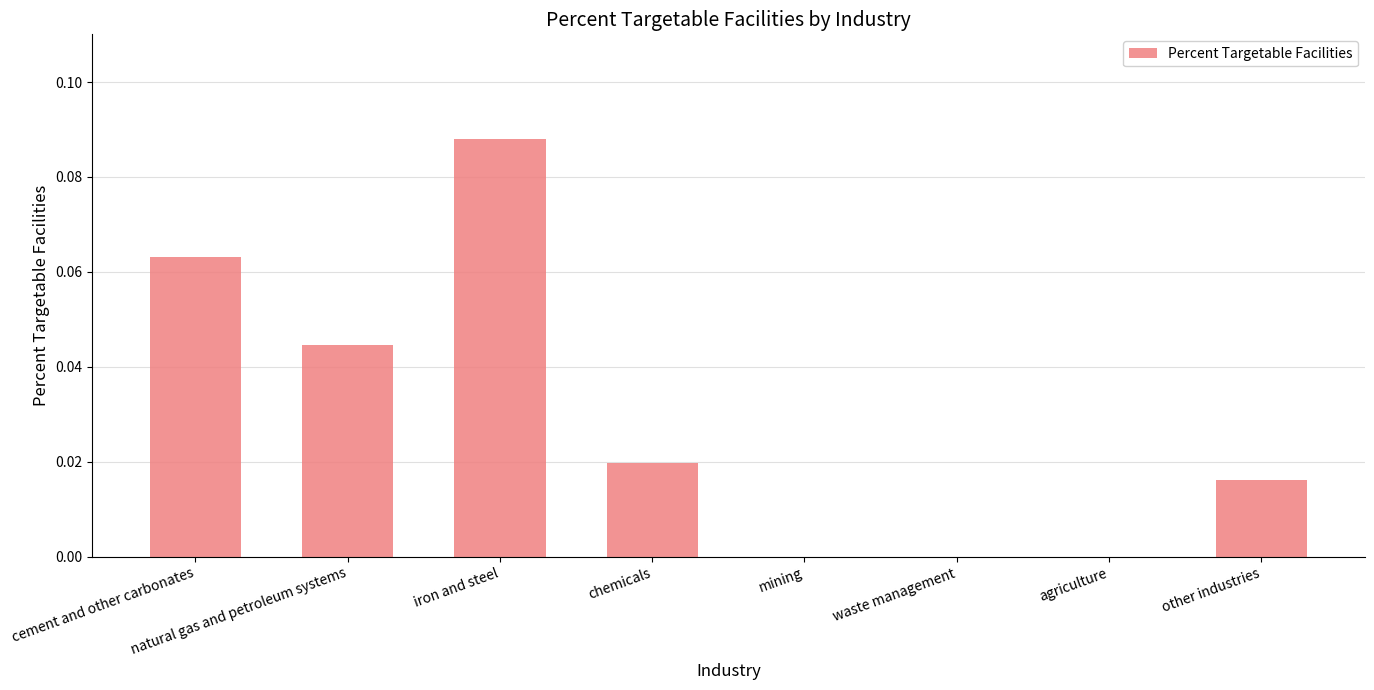

True or false: the data shows 0.0 at chemicals.

True